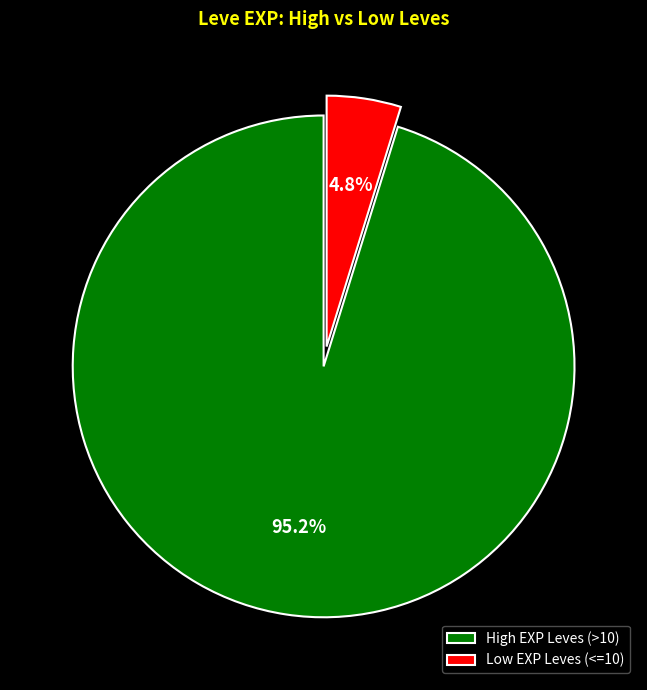

What percentage is NOT represented by High EXP Leves (>10)?

4.8%